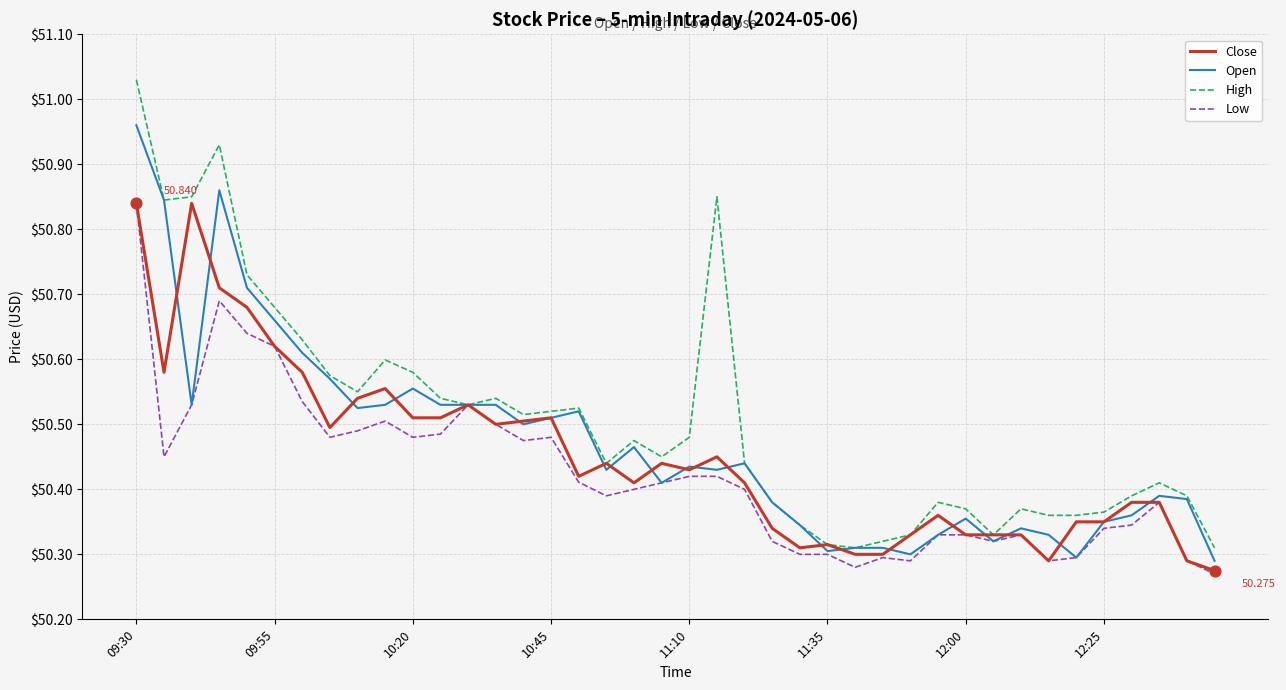

At how many categories does at least one series exceed 50?

40